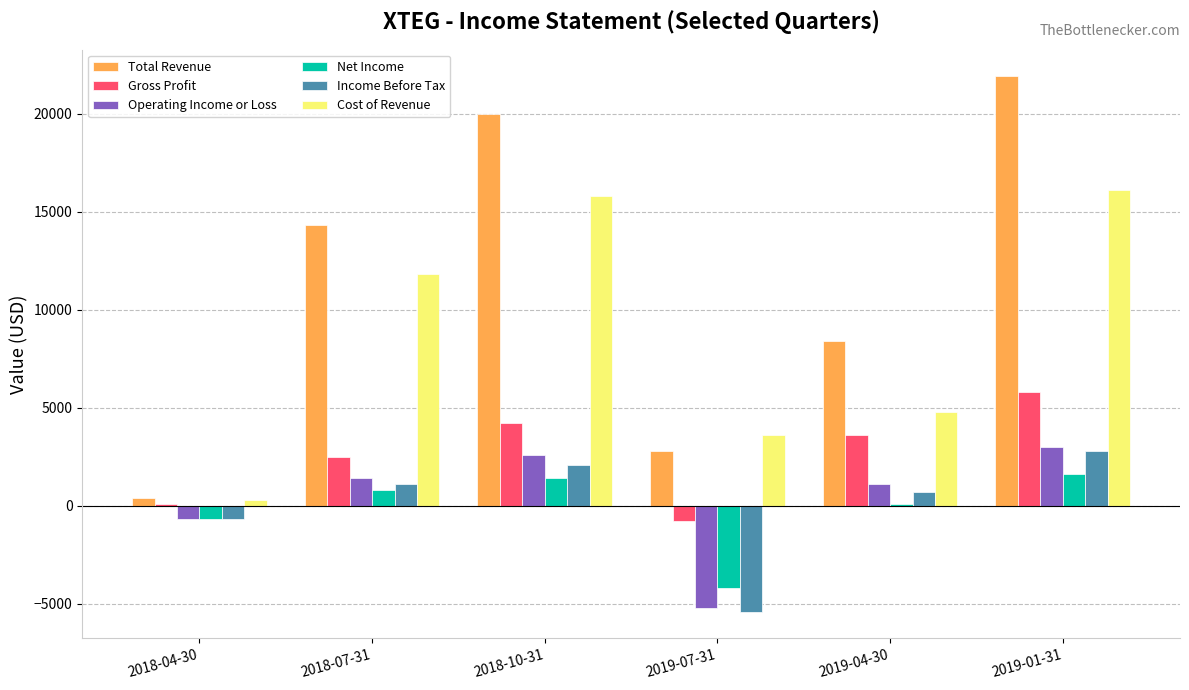

Are the bars horizontal?

No